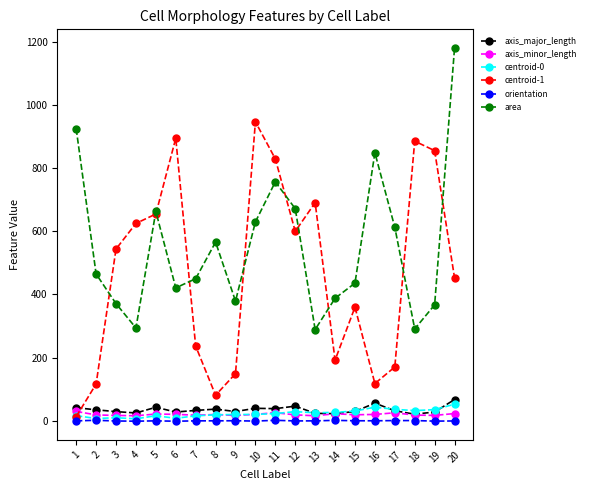

What is the spread (max minus min) of values at 4?

626.6